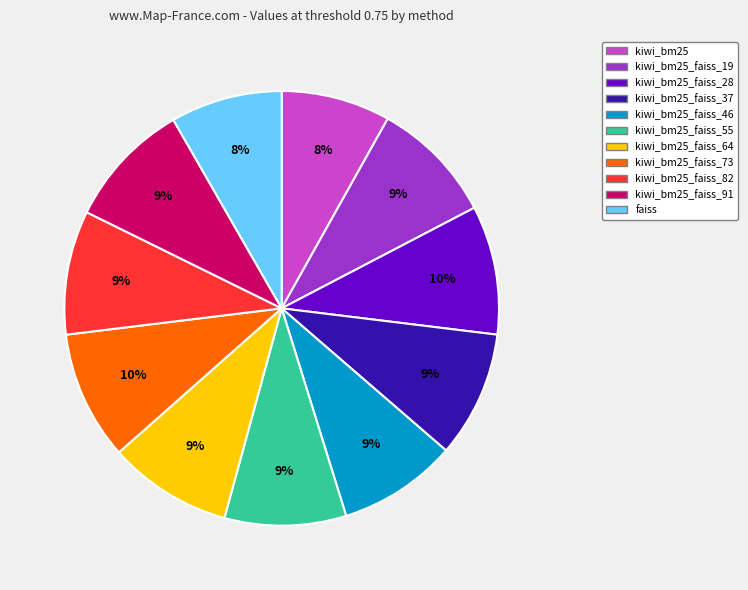

Do kiwi_bm25_faiss_19 and faiss together represent more than half of the pie?

No